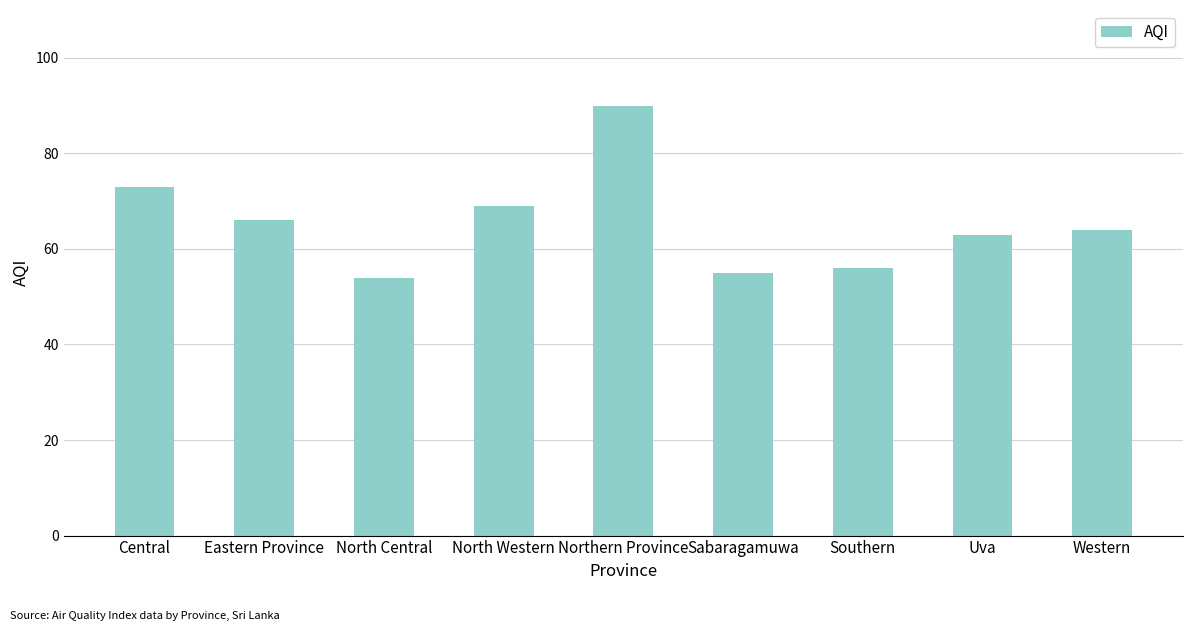

The chart shows a value of 66 at Eastern Province. True or false?

True